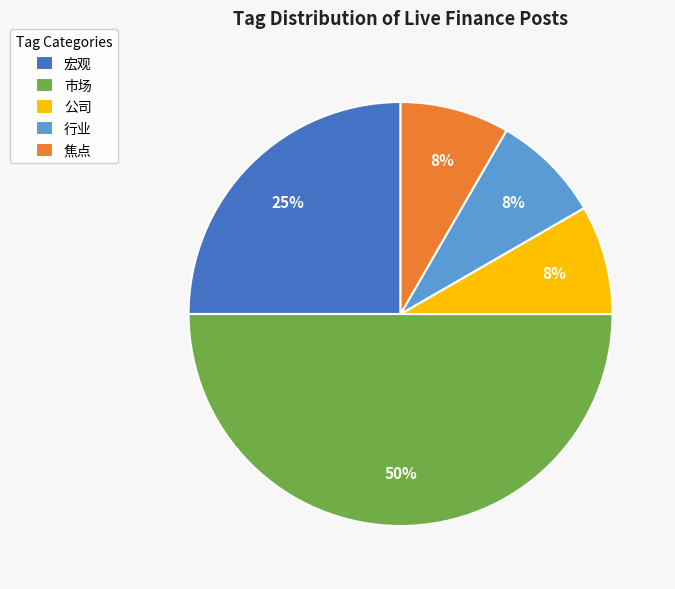

Which has a higher value, 市场 or 行业?

市场